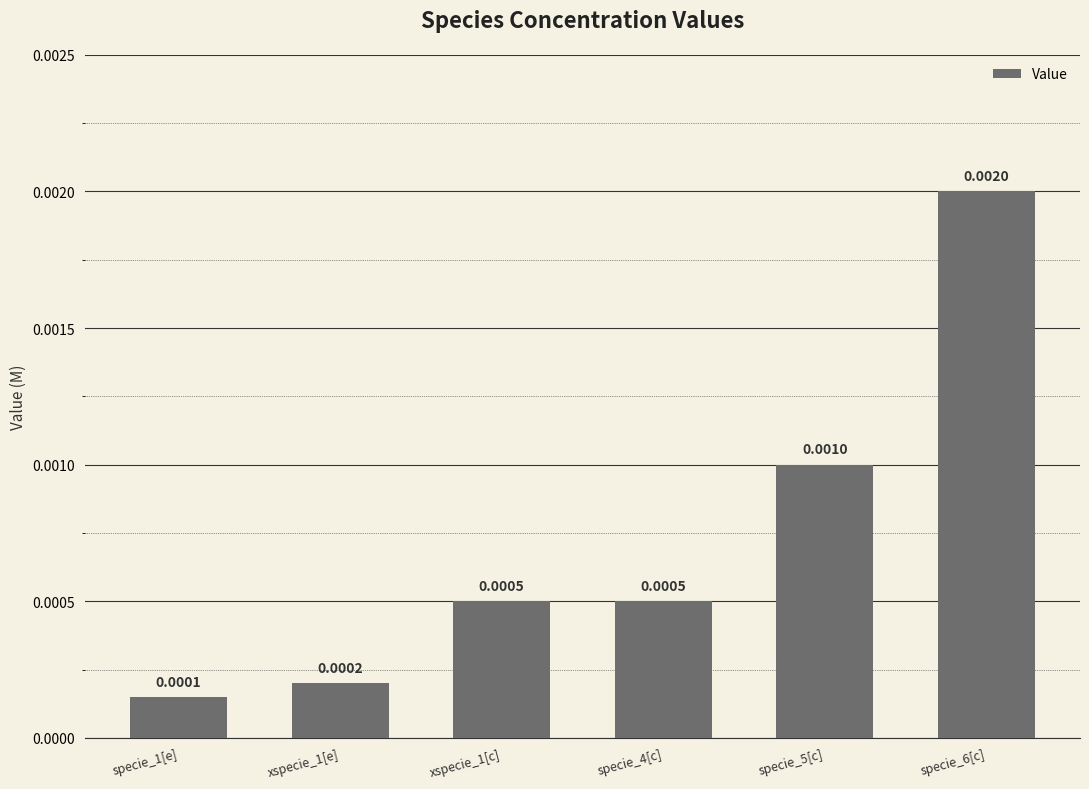

Does the chart contain any negative values?

No